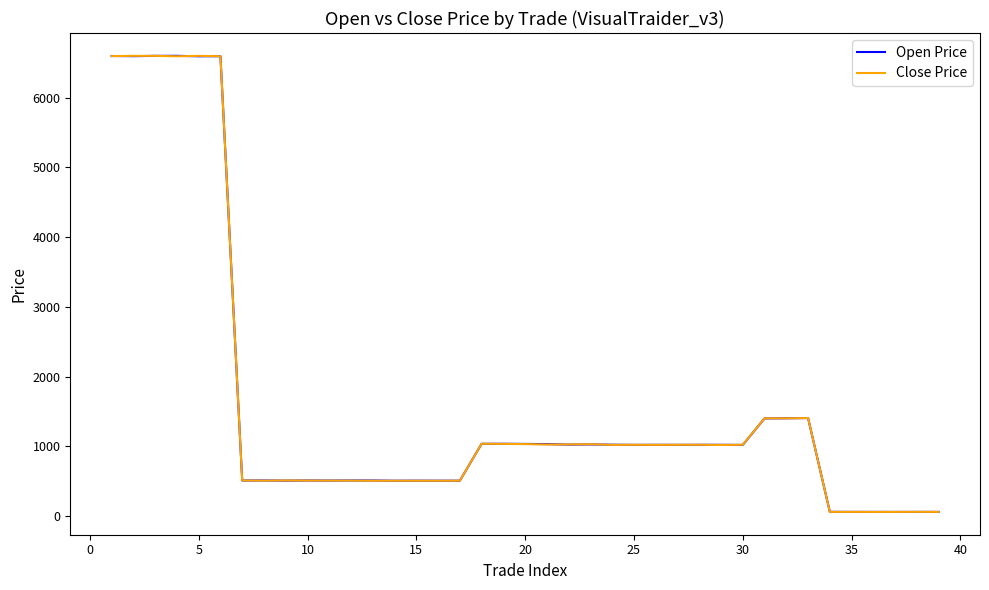

What are all the series names shown in the legend?

Open Price, Close Price